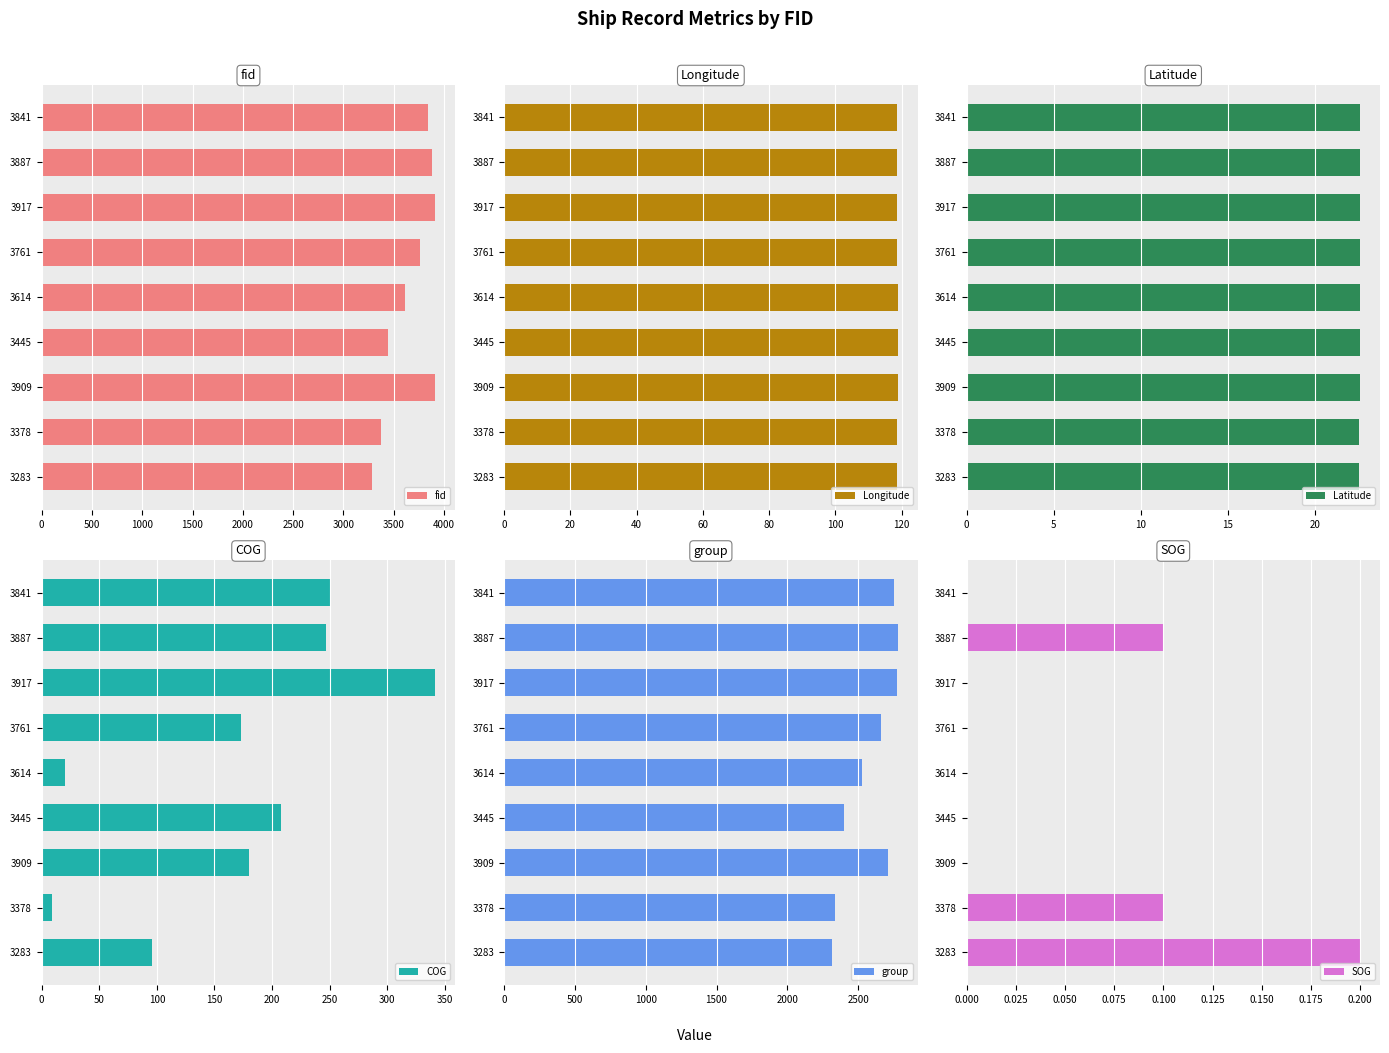

True or false: fid has a value of 2143 at 3283.

False